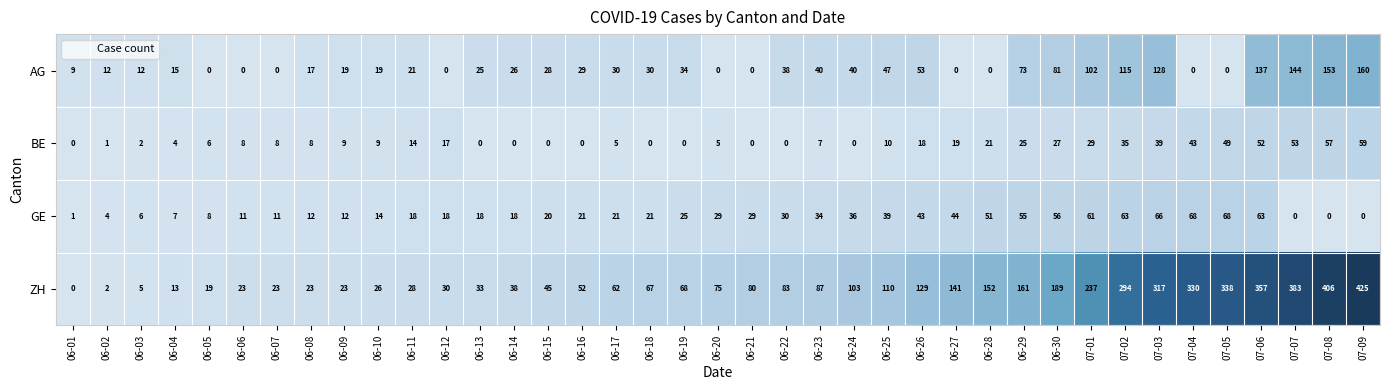

How many categories are shown in the chart?

39